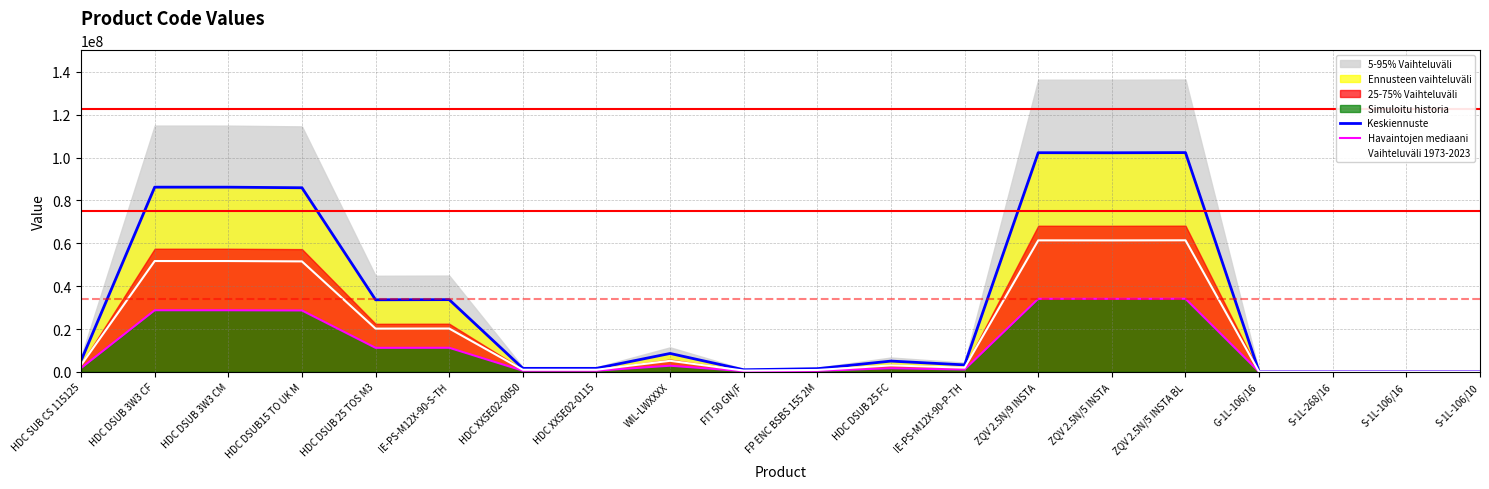

The value of Havaintojen mediaani at HDC XX5E02-0115 is 545028.8. True or false?

True